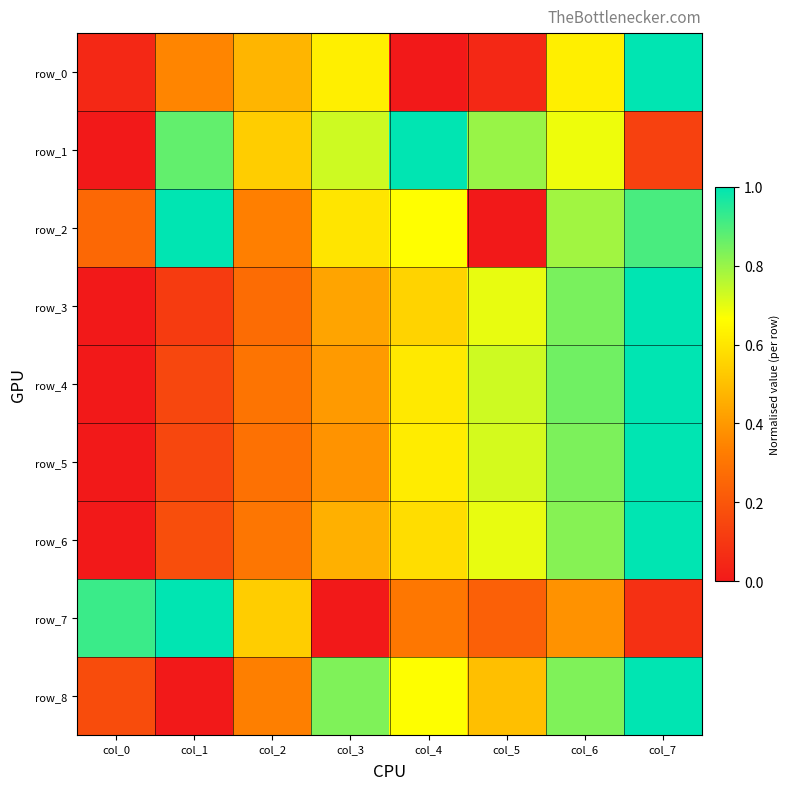

Reading right to left, extract all data points from this chart.

row_0: col_7=1.0	col_6=0.6	col_5=0.1	col_4=0.0	col_3=0.6	col_2=0.5	col_1=0.4	col_0=0.1
row_1: col_7=0.1	col_6=0.7	col_5=0.8	col_4=1.0	col_3=0.7	col_2=0.5	col_1=0.9	col_0=0.0
row_2: col_7=0.9	col_6=0.8	col_5=0.0	col_4=0.7	col_3=0.6	col_2=0.3	col_1=1.0	col_0=0.3
row_3: col_7=1.0	col_6=0.8	col_5=0.7	col_4=0.6	col_3=0.4	col_2=0.3	col_1=0.1	col_0=0.0
row_4: col_7=1.0	col_6=0.9	col_5=0.7	col_4=0.6	col_3=0.4	col_2=0.3	col_1=0.1	col_0=0.0
row_5: col_7=1.0	col_6=0.8	col_5=0.7	col_4=0.6	col_3=0.4	col_2=0.3	col_1=0.2	col_0=0.0
row_6: col_7=1.0	col_6=0.8	col_5=0.7	col_4=0.6	col_3=0.5	col_2=0.3	col_1=0.2	col_0=0.0
row_7: col_7=0.1	col_6=0.4	col_5=0.2	col_4=0.3	col_3=0.0	col_2=0.5	col_1=1.0	col_0=0.9
row_8: col_7=1.0	col_6=0.8	col_5=0.5	col_4=0.7	col_3=0.8	col_2=0.3	col_1=0.0	col_0=0.2